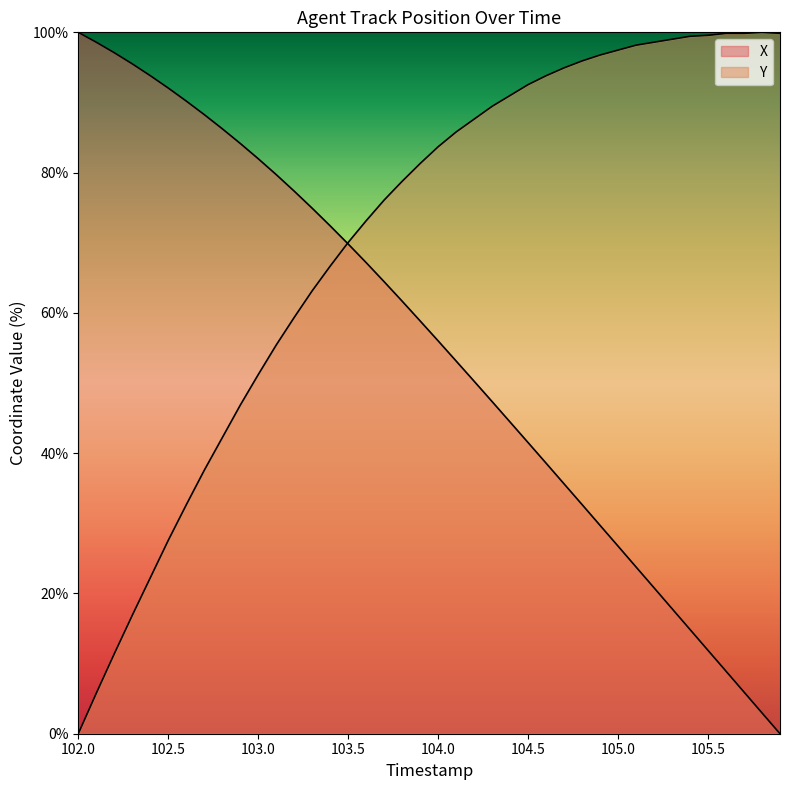

What are all the series names shown in the legend?

X, Y